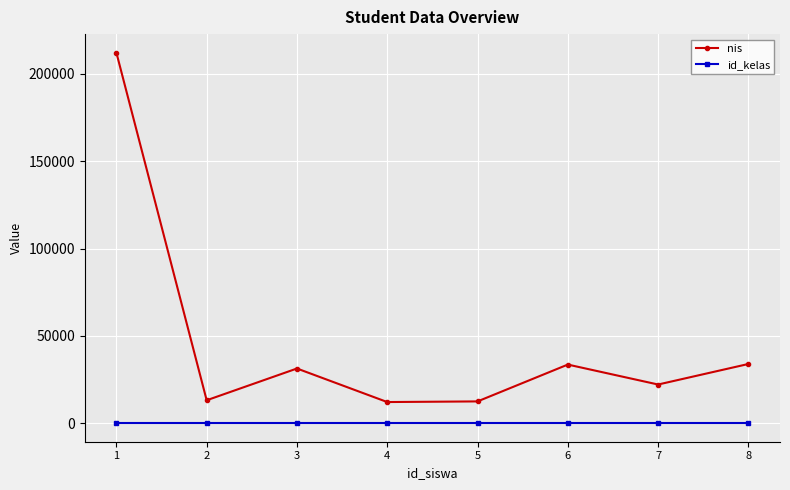

What are all the series names shown in the legend?

nis, id_kelas